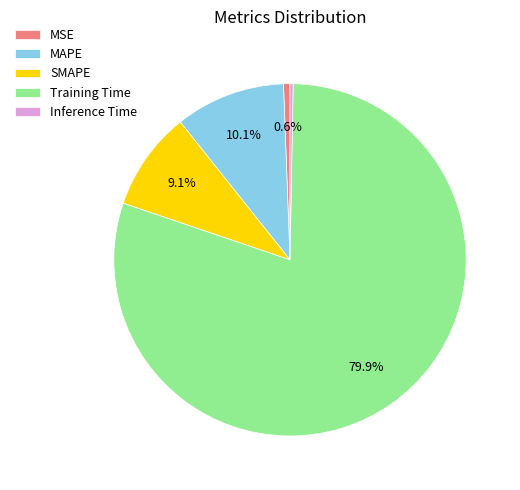

To the nearest percent, what is the difference between the Training Time and MSE slice percentages?

79%